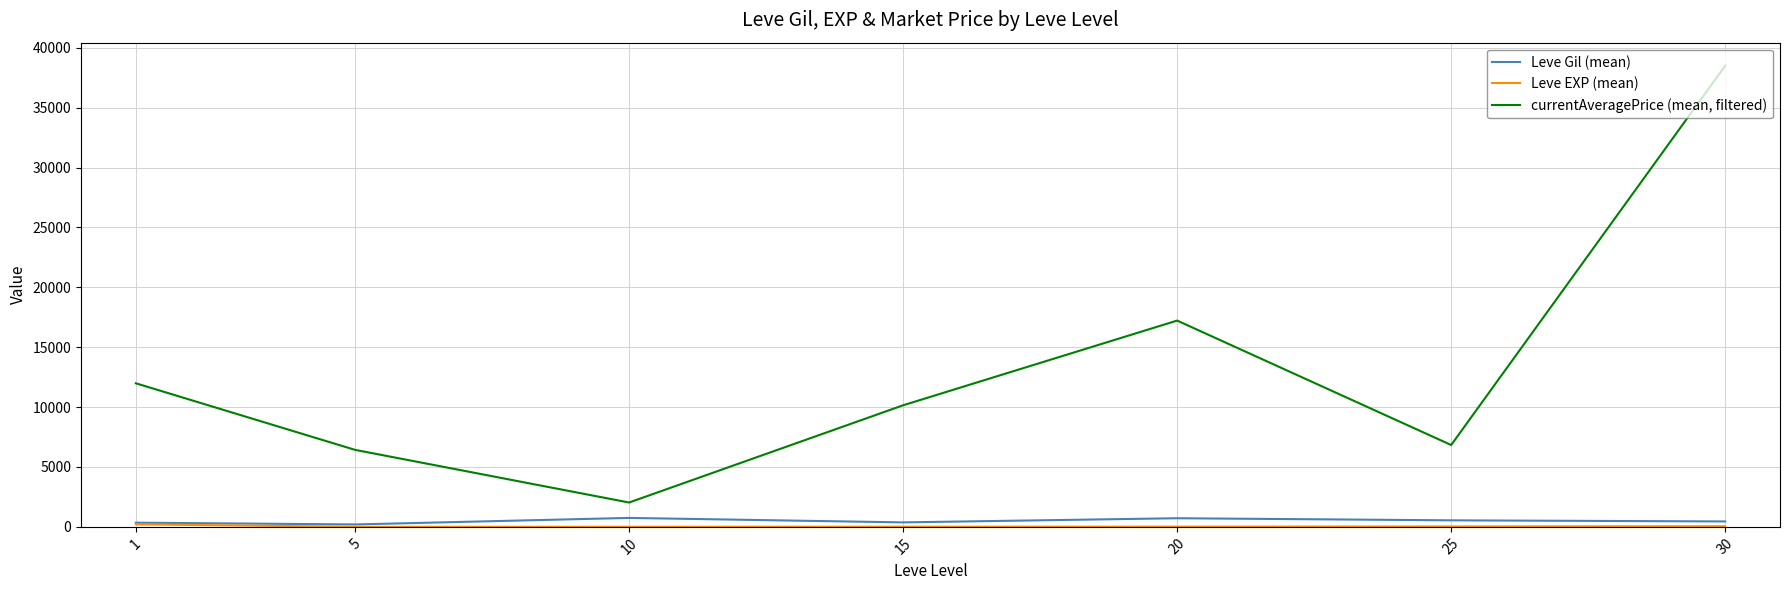

What is the difference between the second highest and minimum values in the Leve Gil (mean) series?

518.3